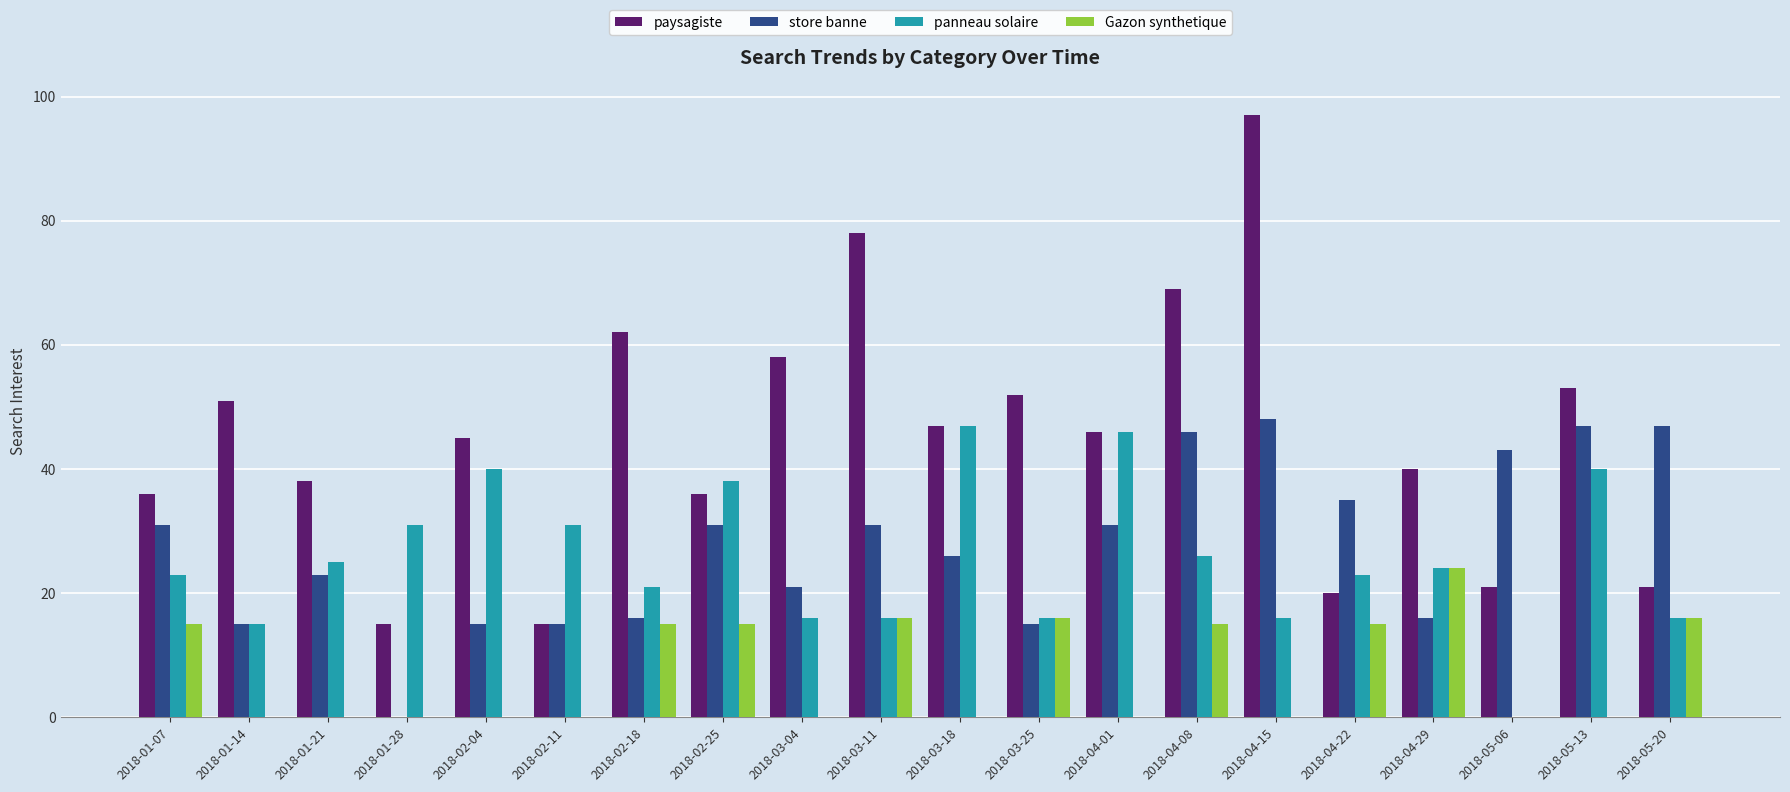

Is it true that store banne equals 0 at 2018-01-28?

True